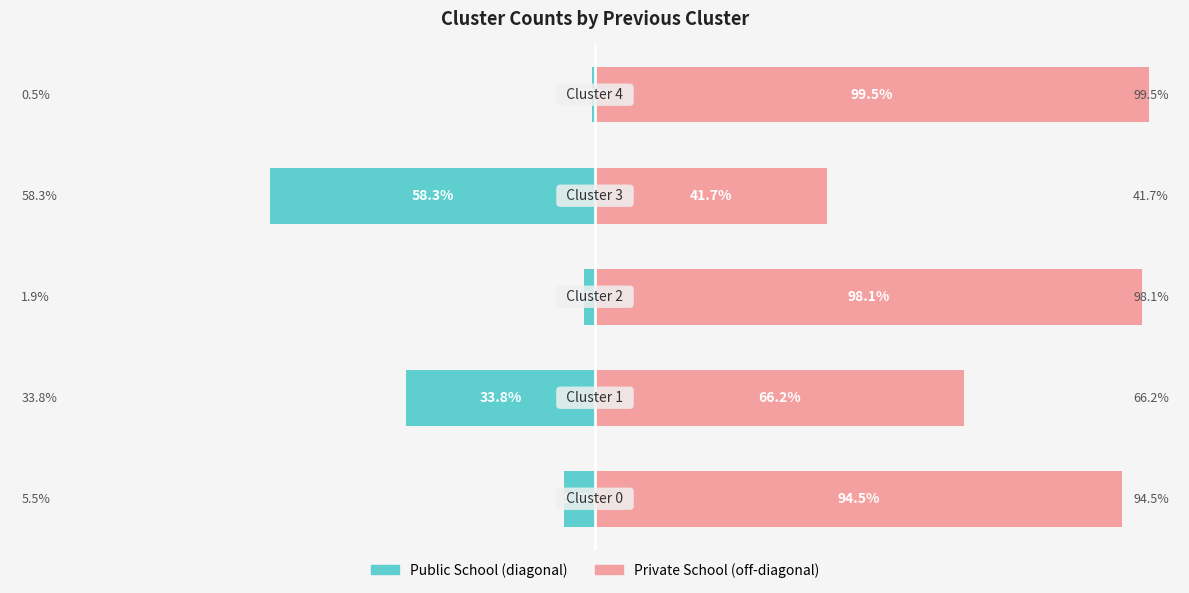

What is the minimum value shown in the chart?

-58.3